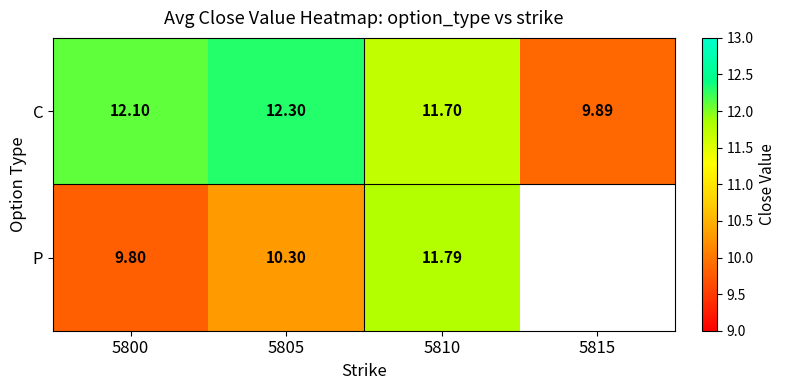

At which category does the chart reach its peak across all series?

5805